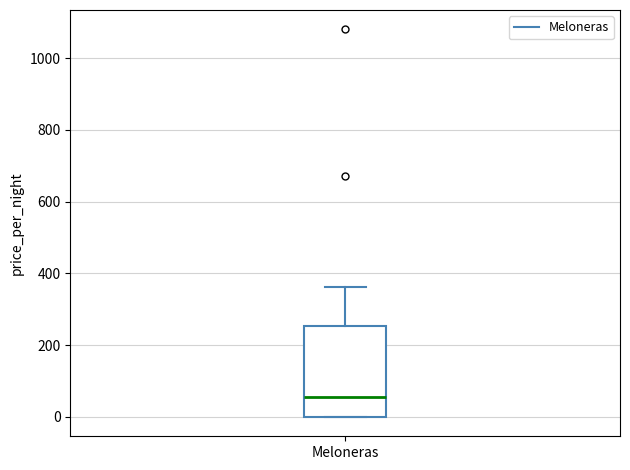

Read this box plot against the y-axis: the position of the median line, the range covered by the box, and the ends of both whiskers. The values are not printed on the chart, so give them approximately, as read against the axis.

median 60, box 0 to 260, whiskers 0 to 360